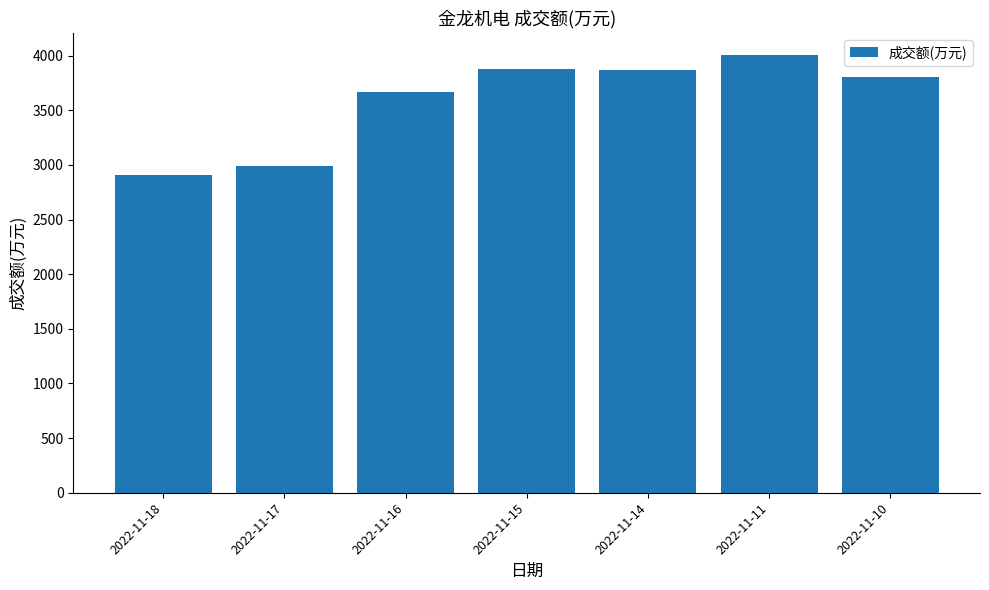

How many values are below 3803?

3